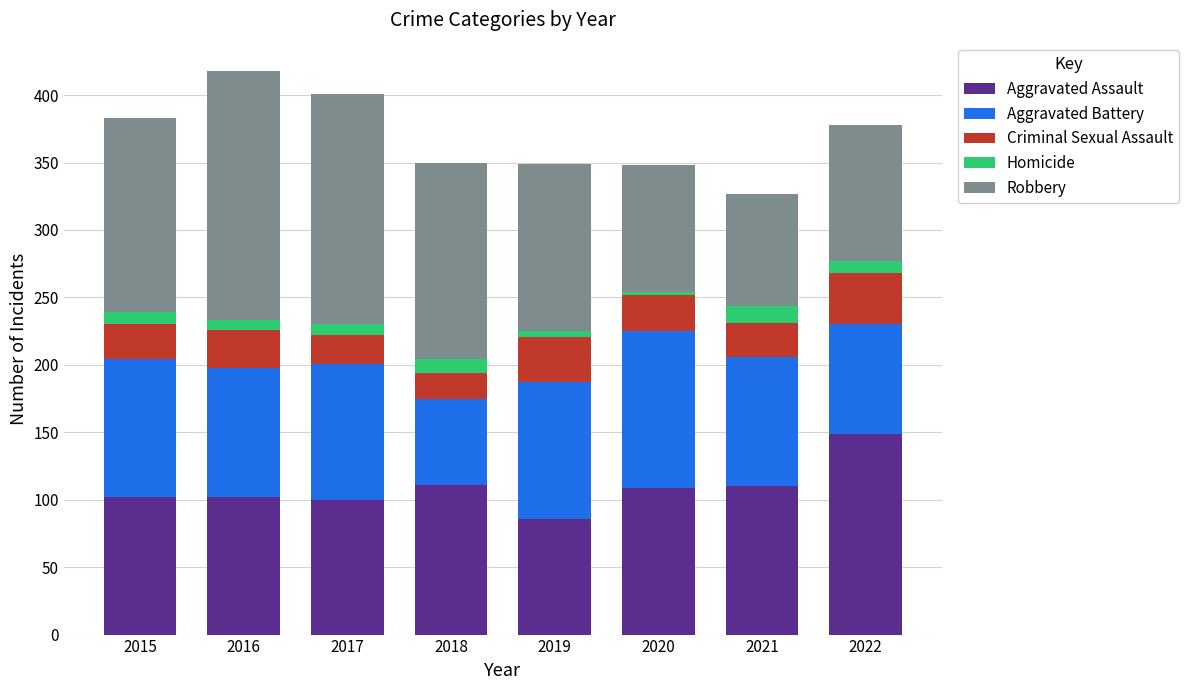

The value of Aggravated Assault at 2016 is 139. True or false?

False